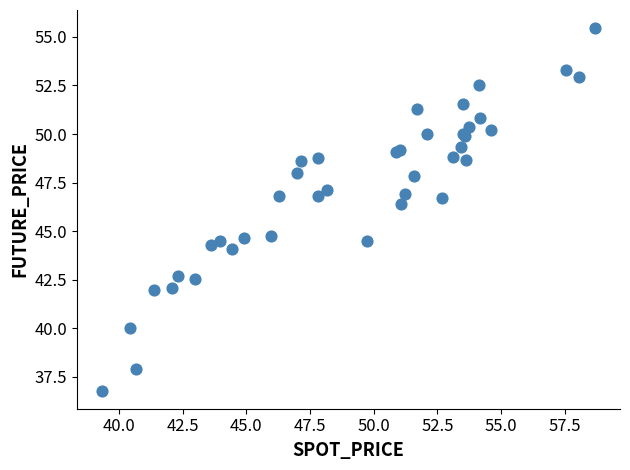

What Y value in the scatter plot is closest to 46?

46.4